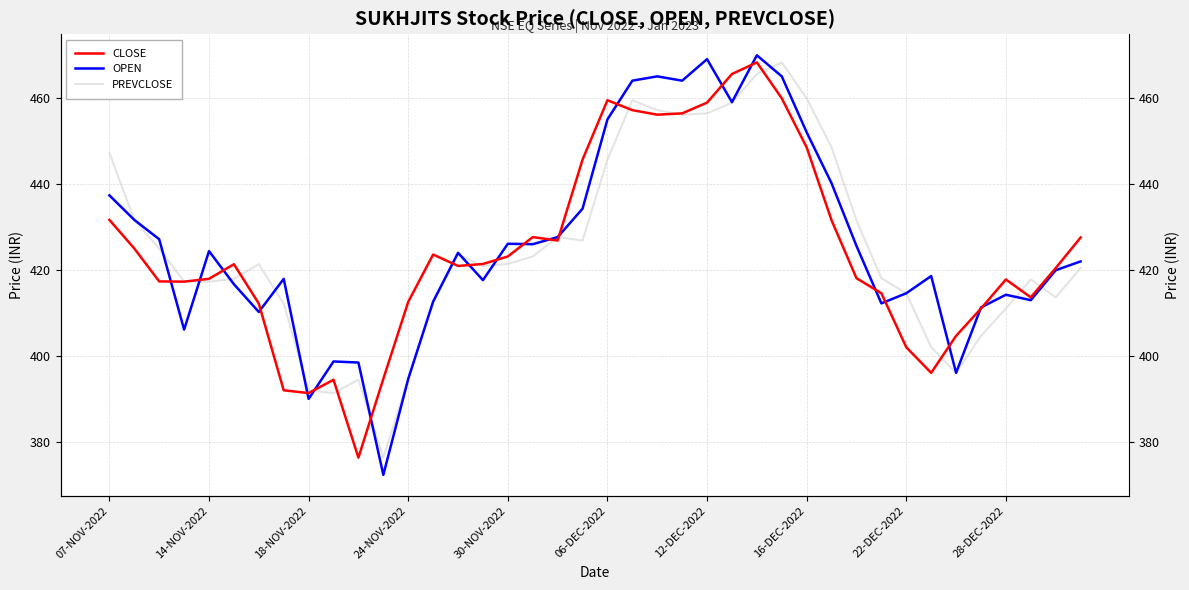

Between 28-DEC-2022 and 34, which series saw the biggest shift?

CLOSE